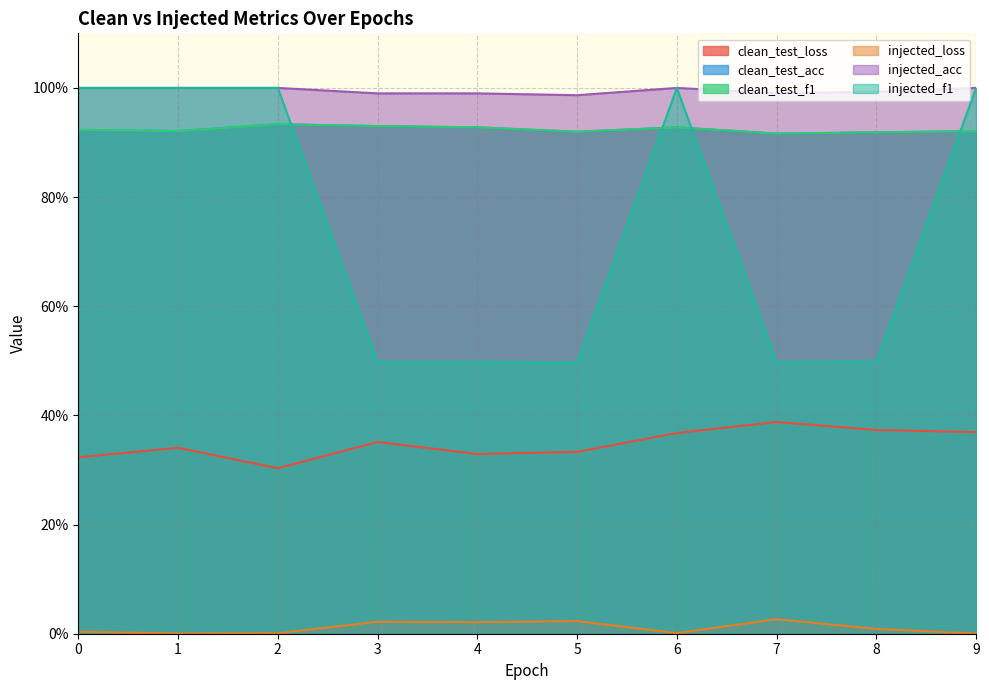

Is the value of clean_test_acc at 4 greater than the value of clean_test_loss at 0?

Yes